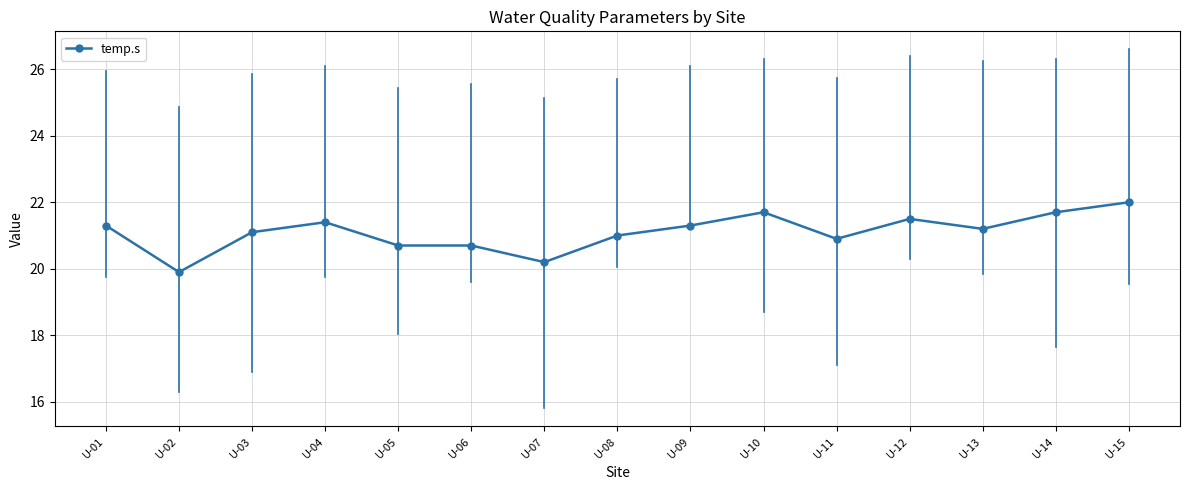

What is the difference between the values at U-10 and U-05?

1.0